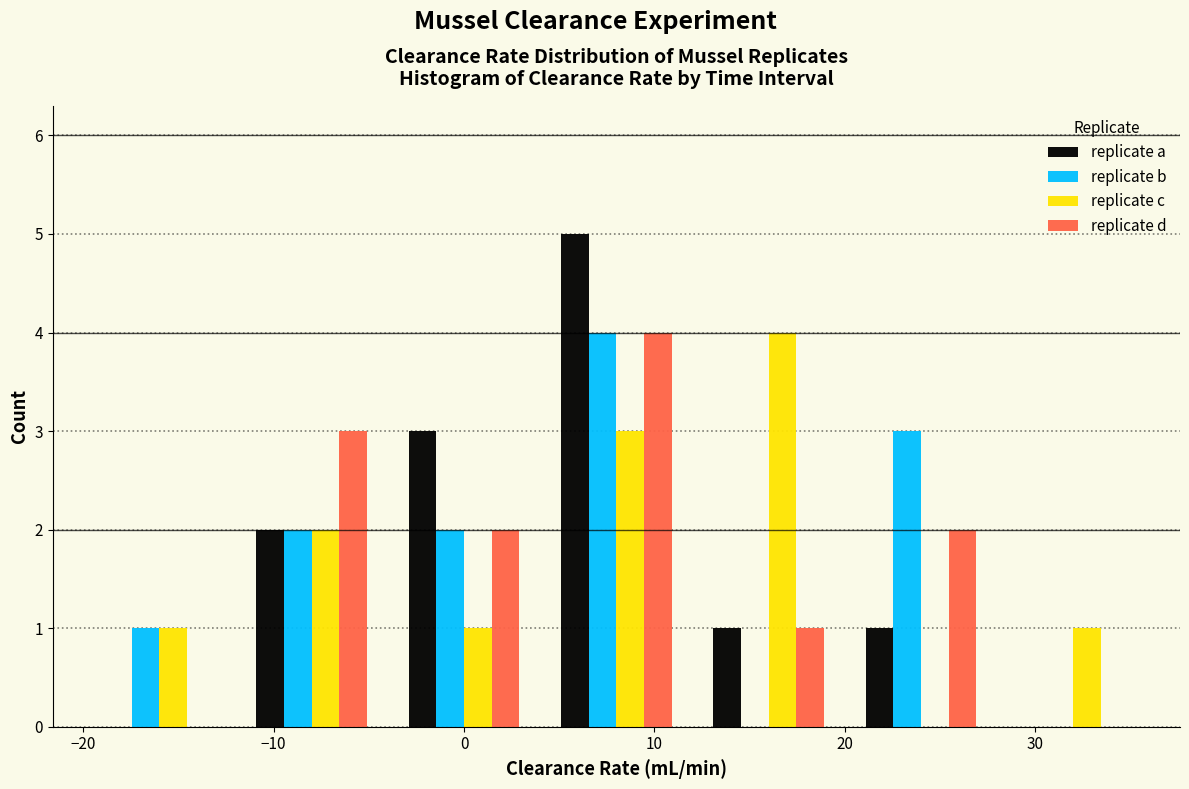

In the replicate c series, which range on the x-axis has the tallest bar?

12 to 20